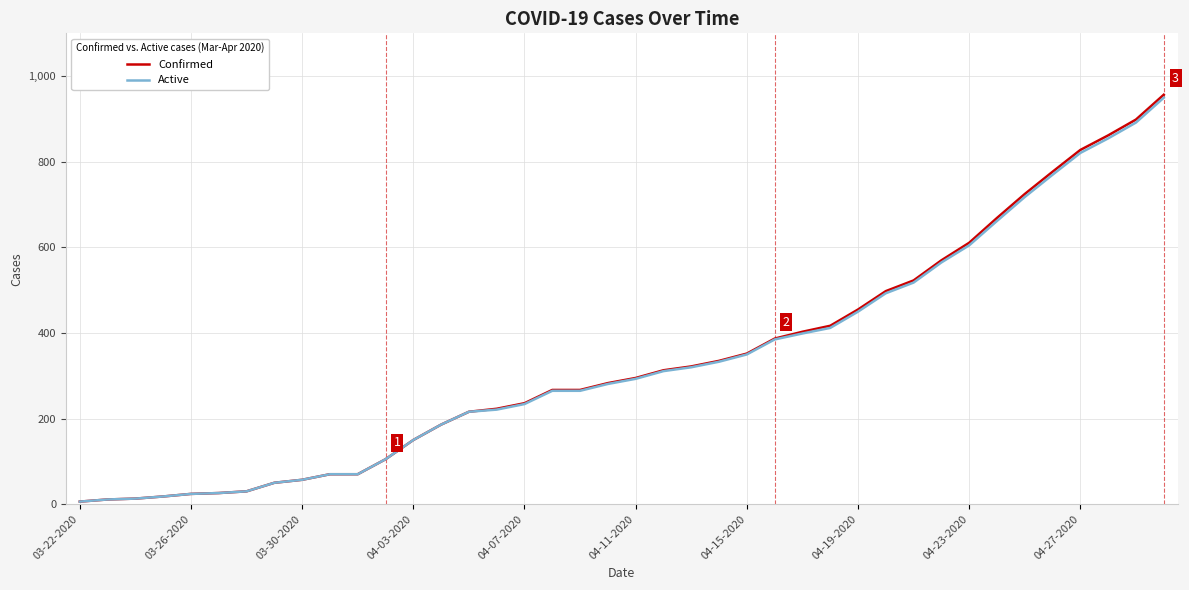

Which series has the largest range (max minus min)?

Confirmed